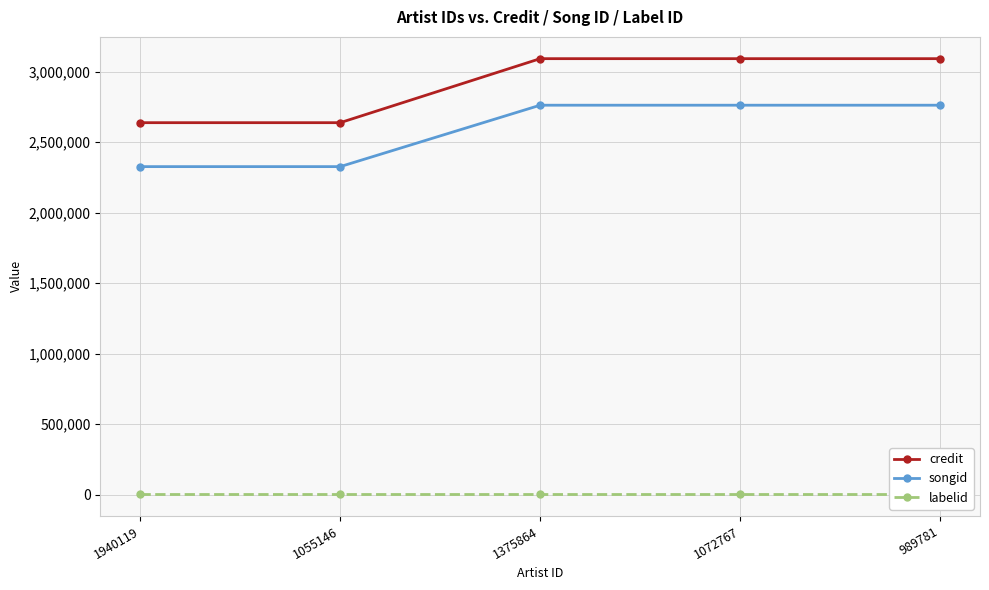

What is the maximum value shown in the chart?

3093263